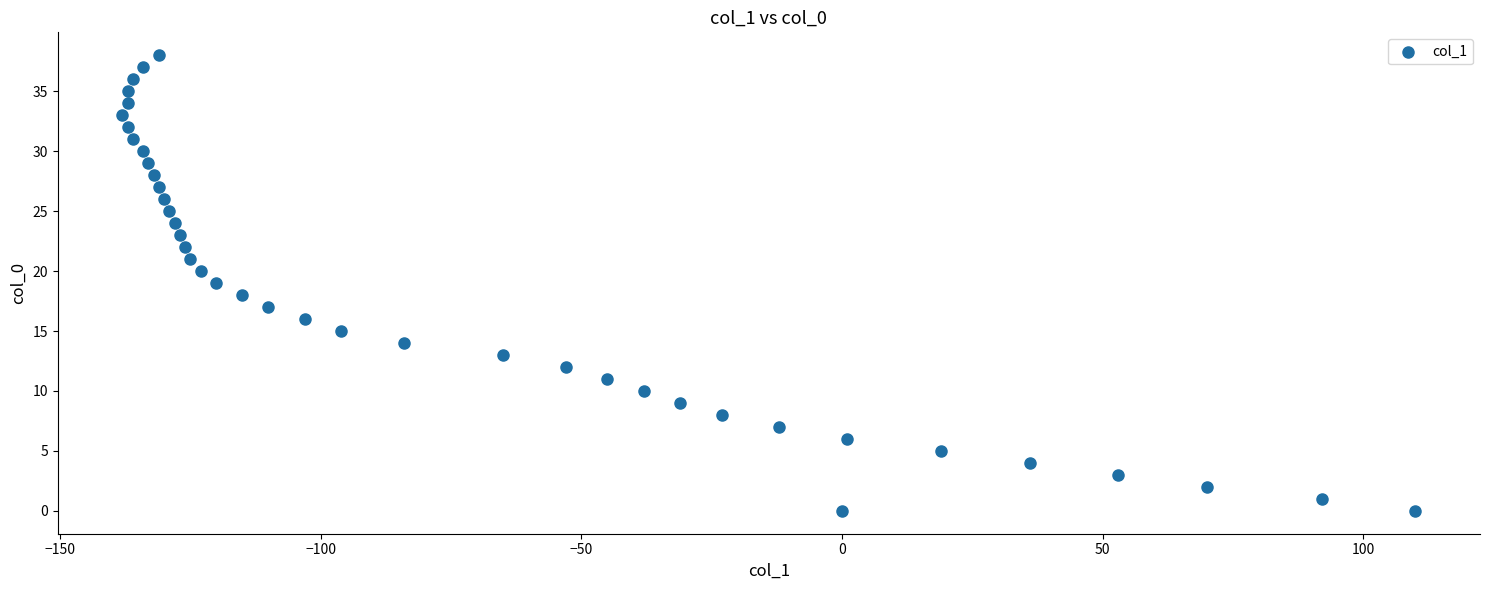

What is the range of X values (max minus min)?

248